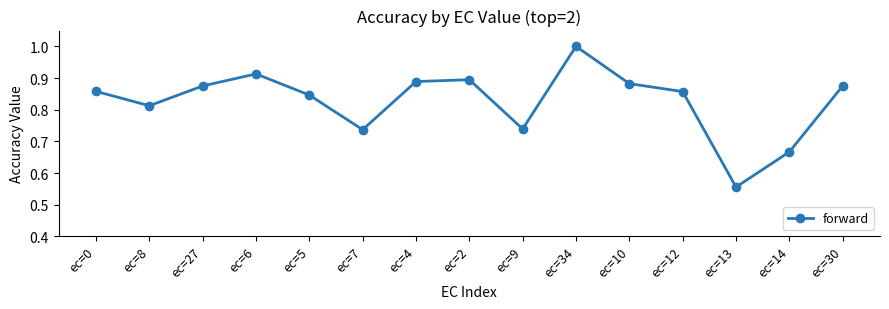

True or false: there are more than 2 points higher than both neighbors.

True